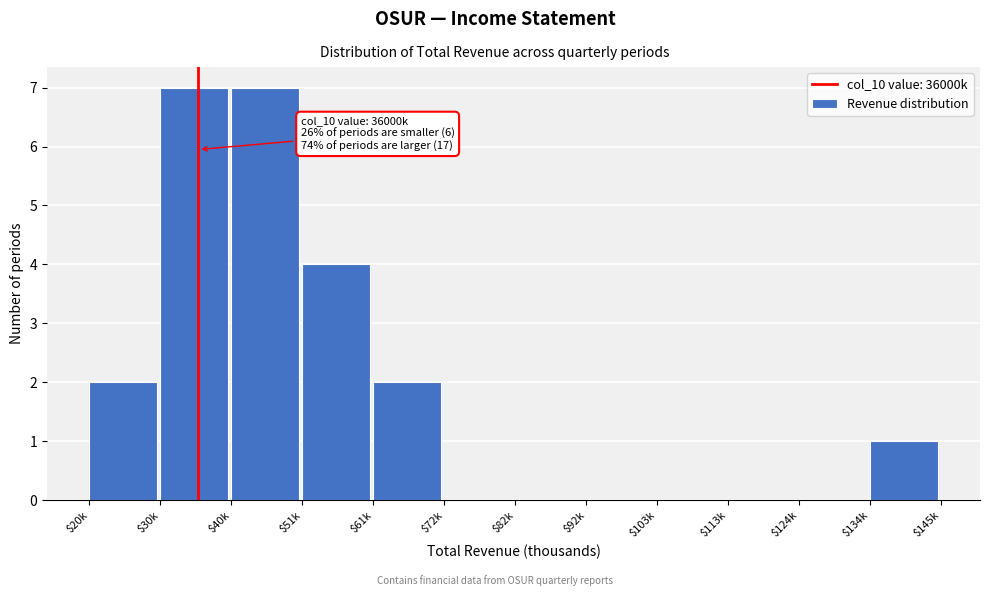

What is the sum of all values?

23